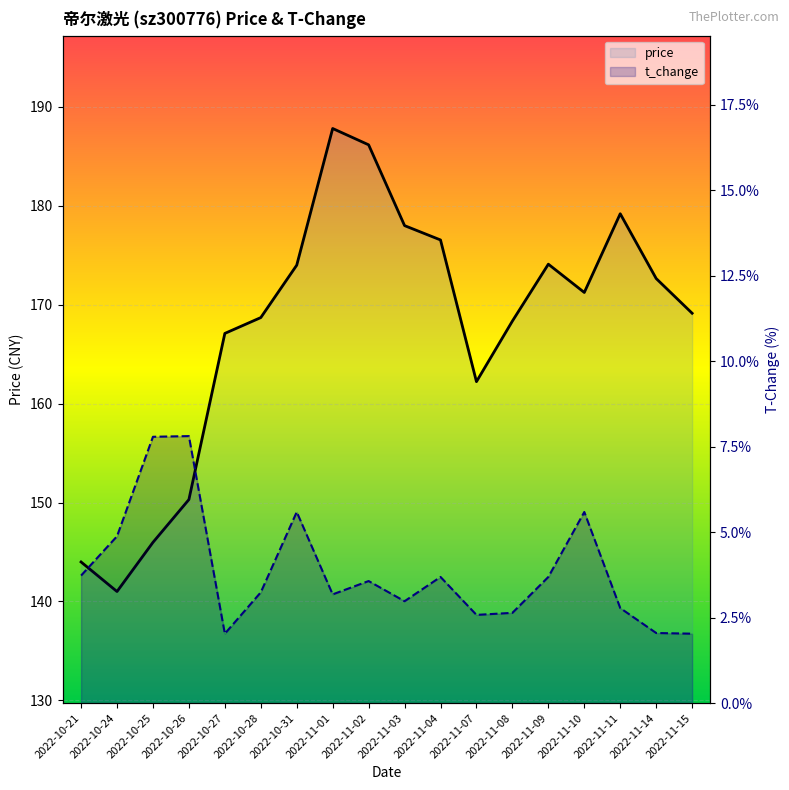

Rank the series at 2022-11-15 from highest to lowest value.

price, t_change